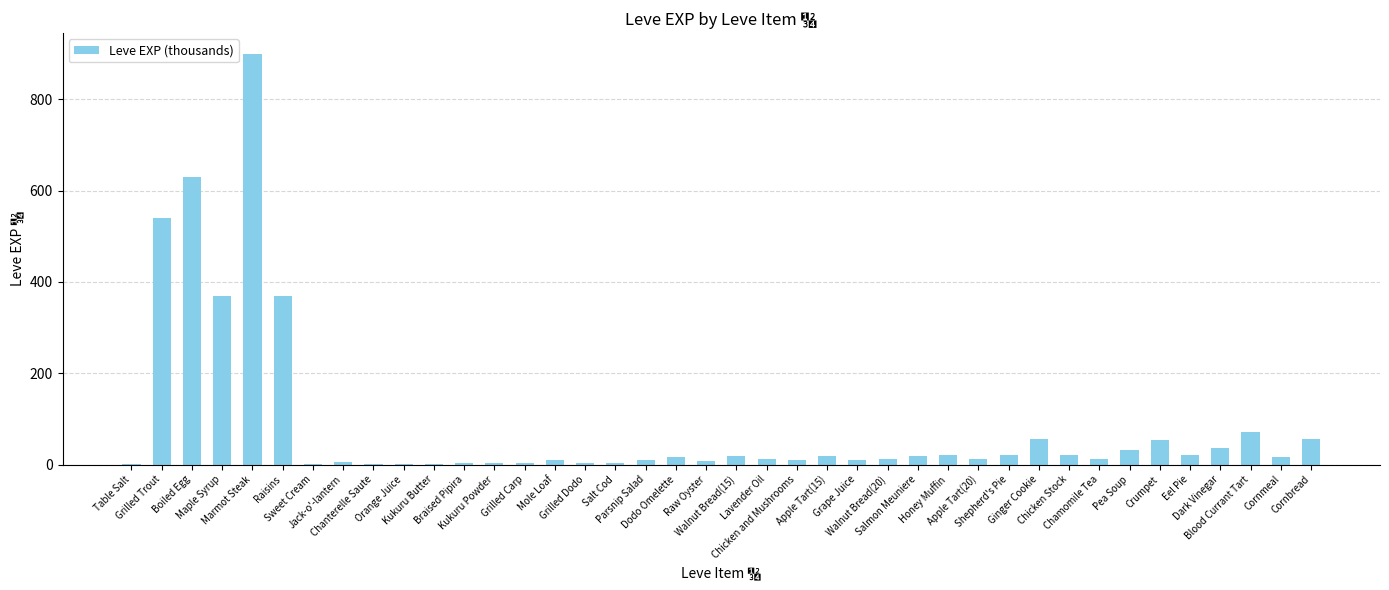

What is the greatest value displayed?

900